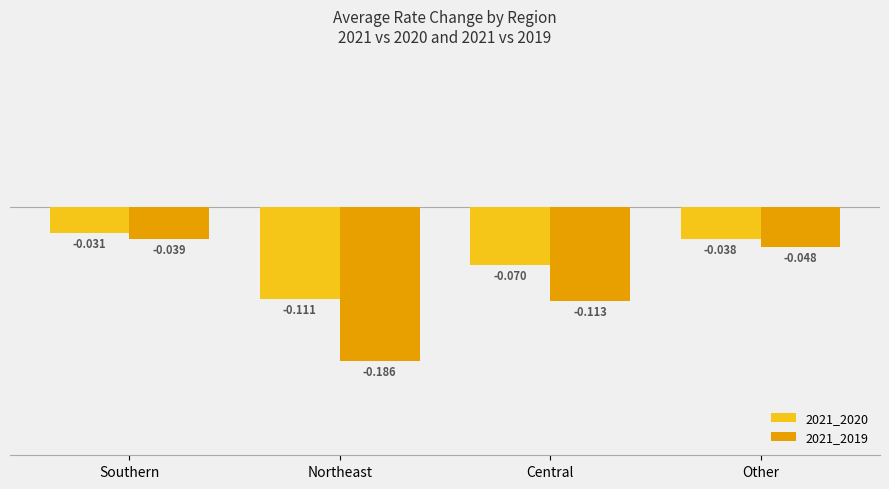

How many groups of bars are there?

4